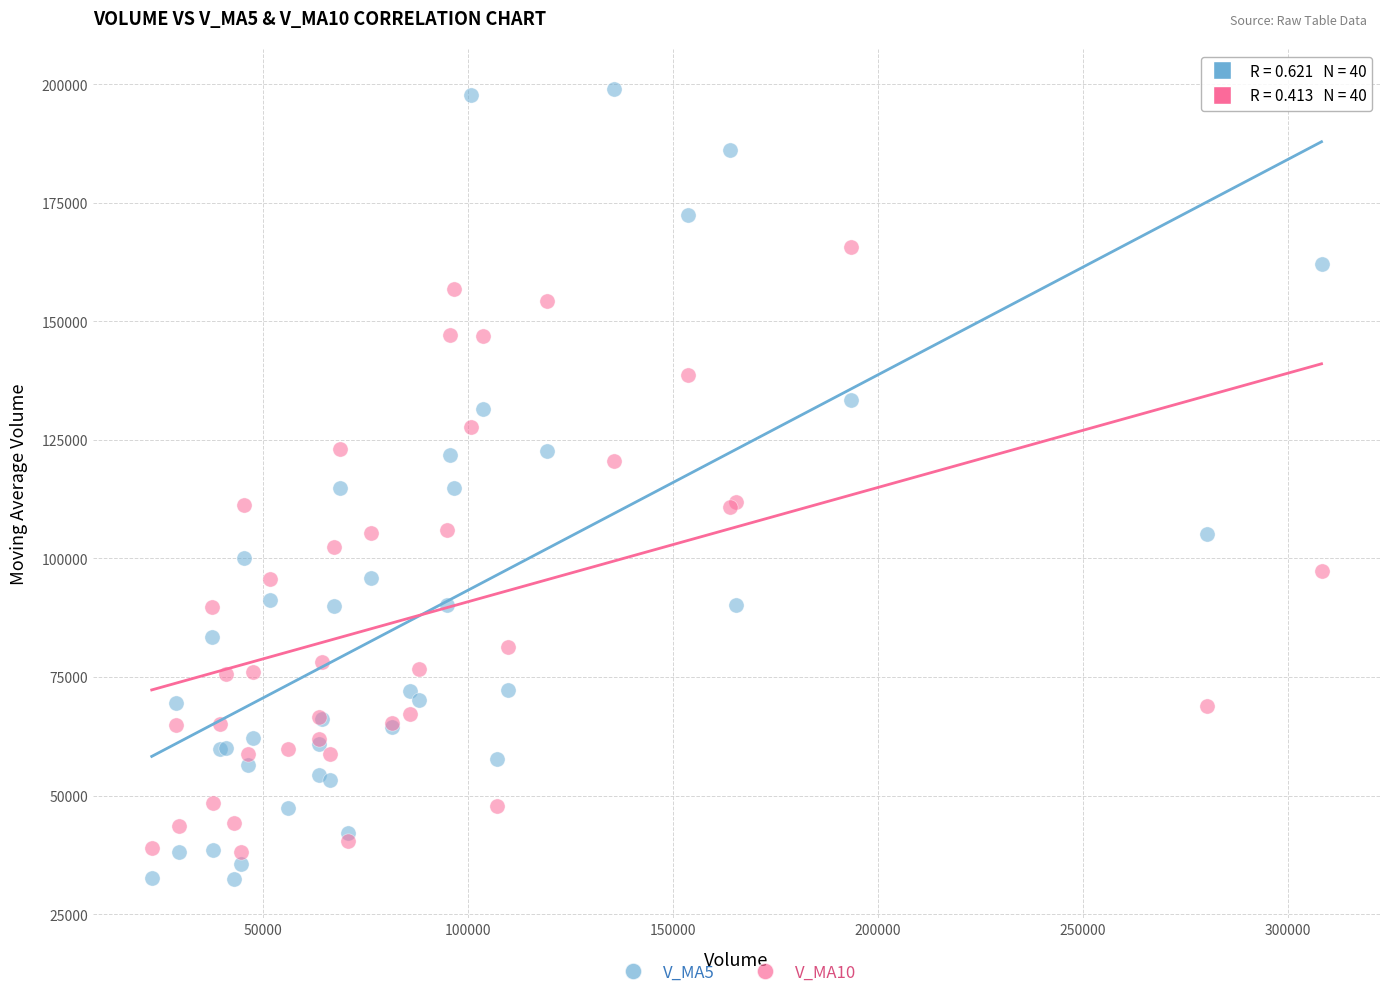

Which series reaches the minimum Y coordinate?

V_MA5